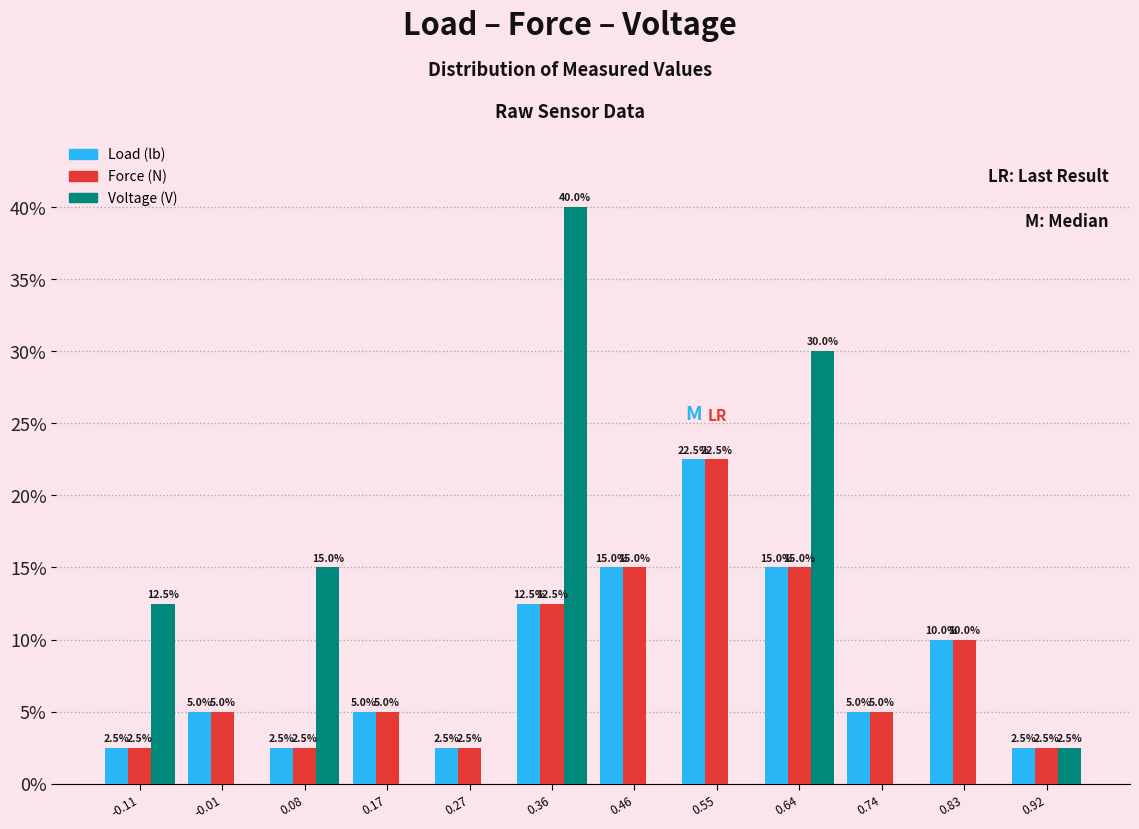

Reading left to right, what are all the values shown in this chart?

Load (lb): -0.11=2.5	-0.01=5.0	0.08=2.5	0.17=5.0	0.27=2.5	0.36=12.5	0.46=15.0	0.55=22.5	0.64=15.0	0.74=5.0	0.83=10.0	0.92=2.5
Force (N): -0.11=2.5	-0.01=5.0	0.08=2.5	0.17=5.0	0.27=2.5	0.36=12.5	0.46=15.0	0.55=22.5	0.64=15.0	0.74=5.0	0.83=10.0	0.92=2.5
Voltage (V): -0.11=12.5	-0.01=0.0	0.08=15.0	0.17=0.0	0.27=0.0	0.36=40.0	0.46=0.0	0.55=0.0	0.64=30.0	0.74=0.0	0.83=0.0	0.92=2.5